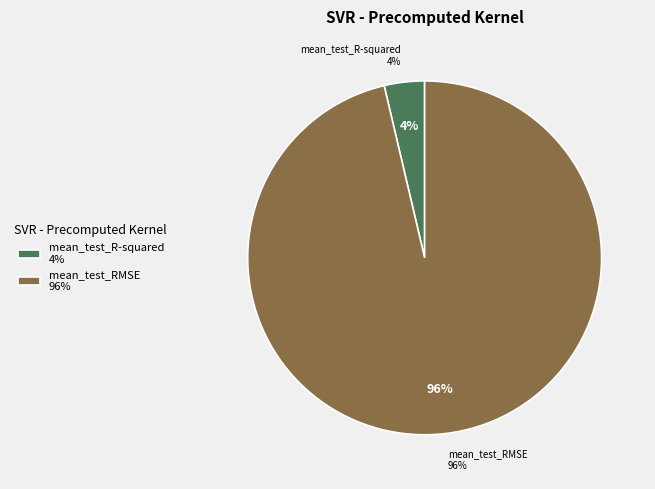

Is mean_test_RMSE the majority of the pie?

Yes